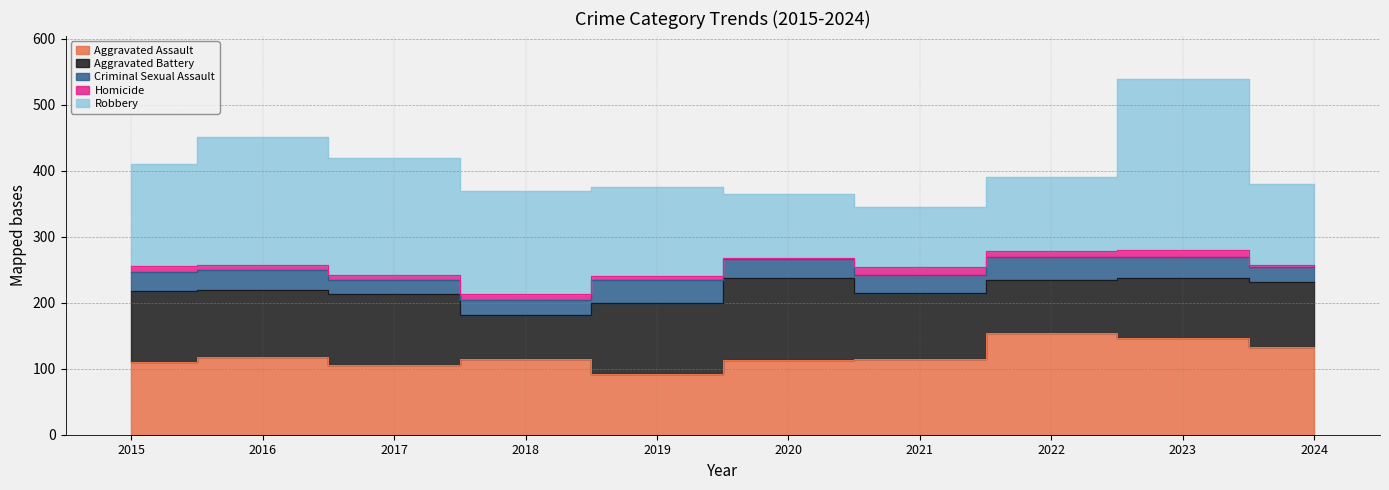

Is it true that Homicide equals 1 at 2020?

False